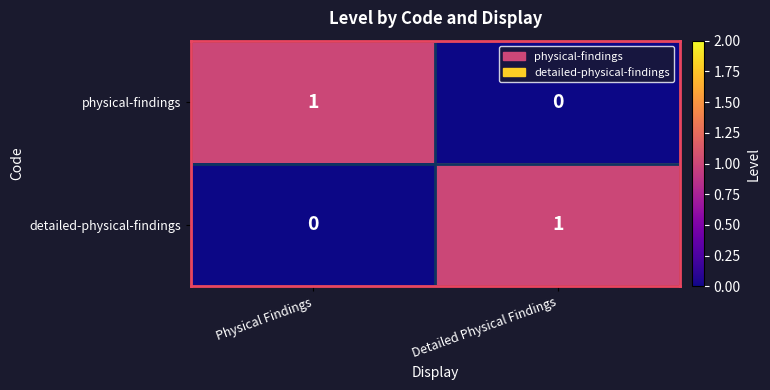

How many positive values does the detailed-physical-findings series have?

1